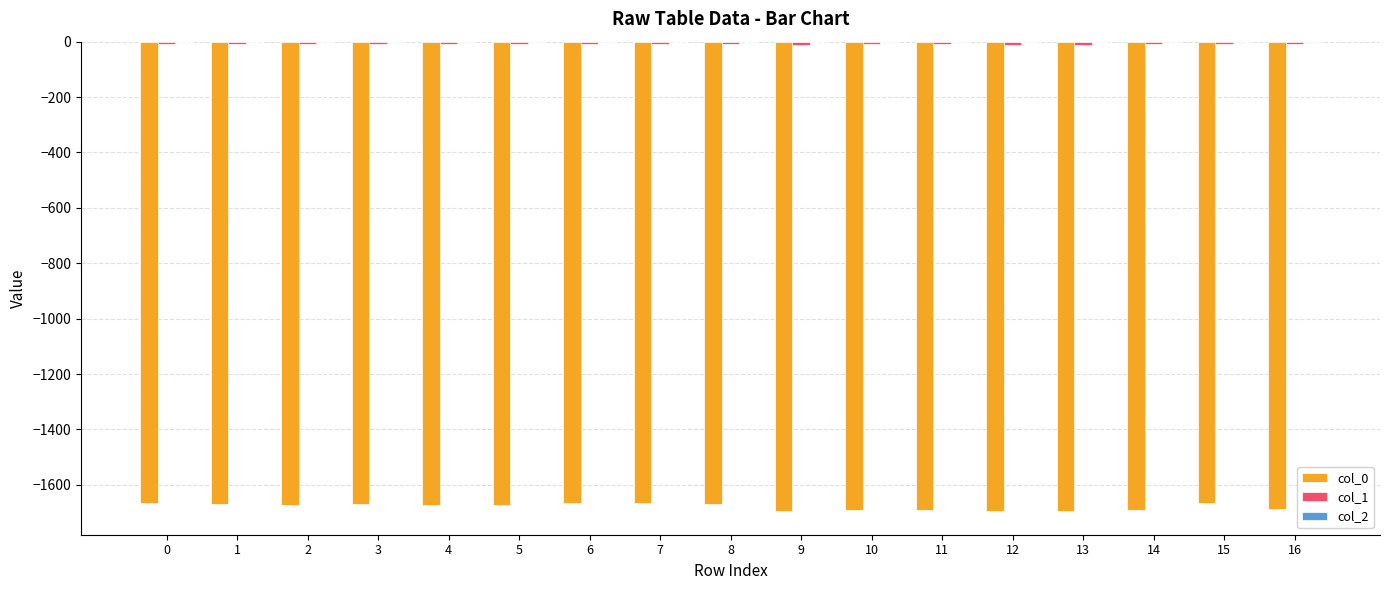

The value of col_0 at 11 is -1691.9. True or false?

True